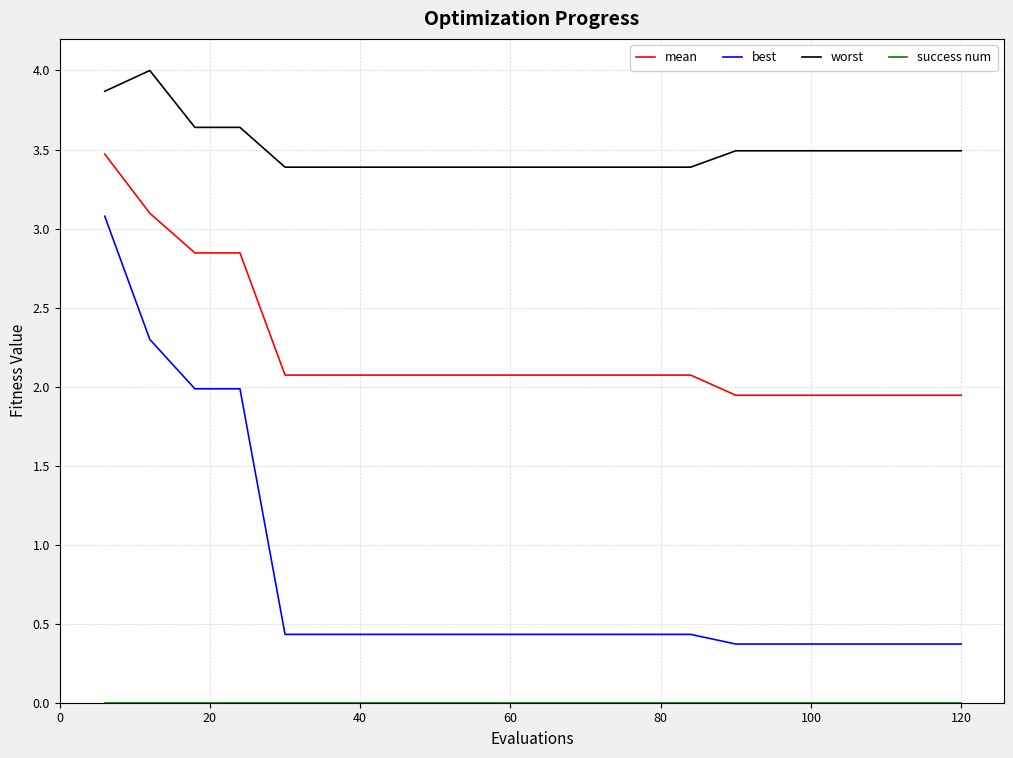

Which series has the largest total across all categories?

worst